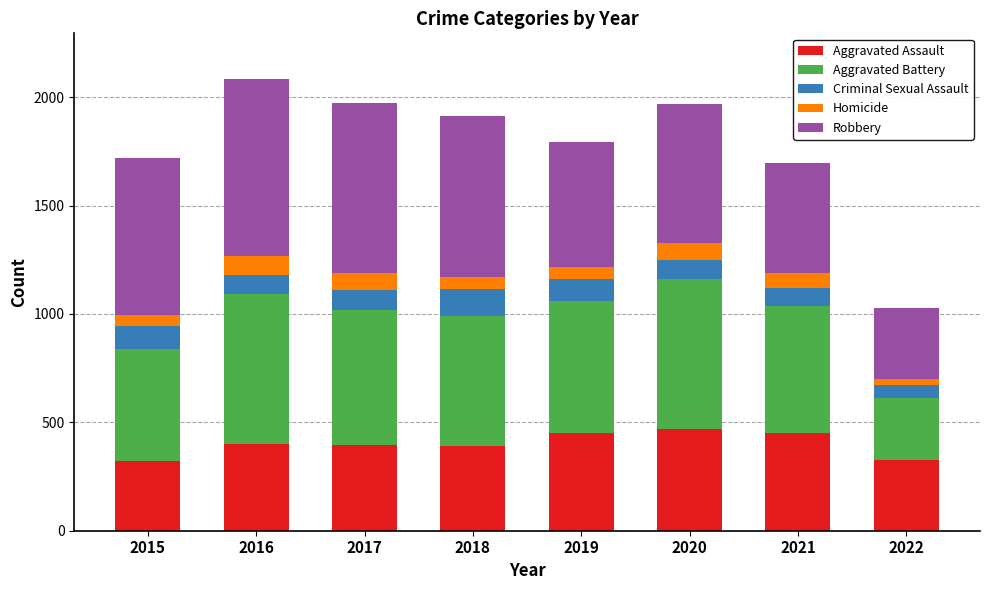

What is the value of the Aggravated Assault bar at the 6th from the left?

468